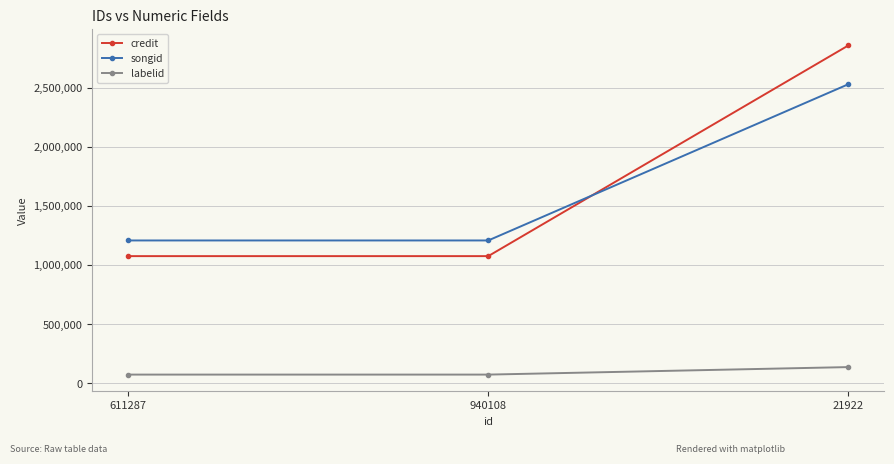

At 21922, list the series in order from largest to smallest.

credit, songid, labelid